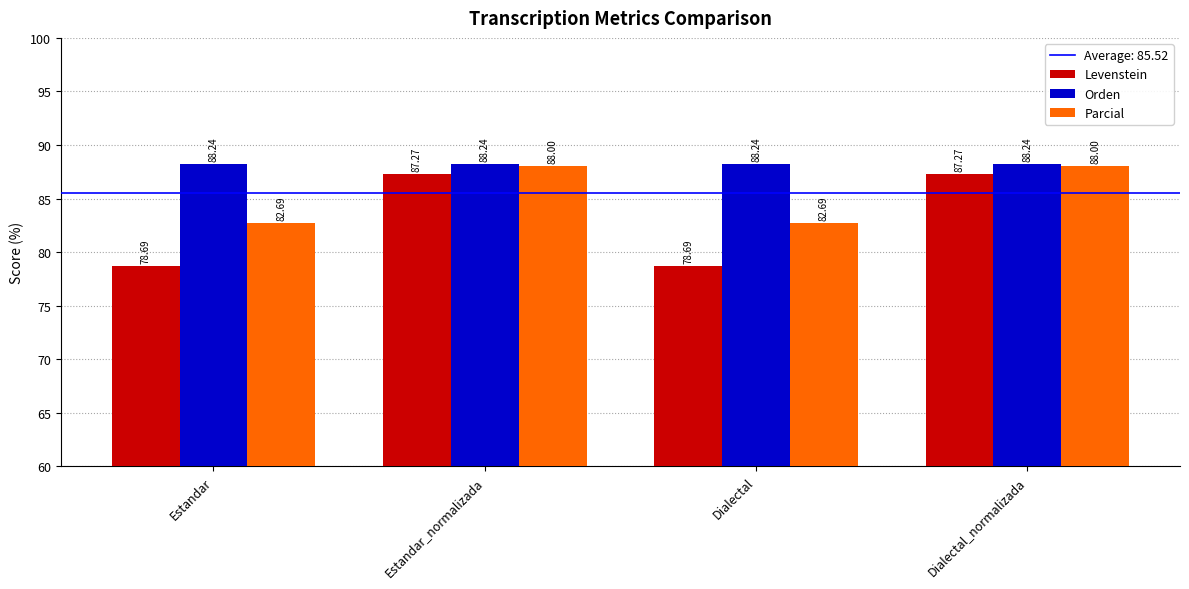

What is the minimum value shown in the chart?

78.7